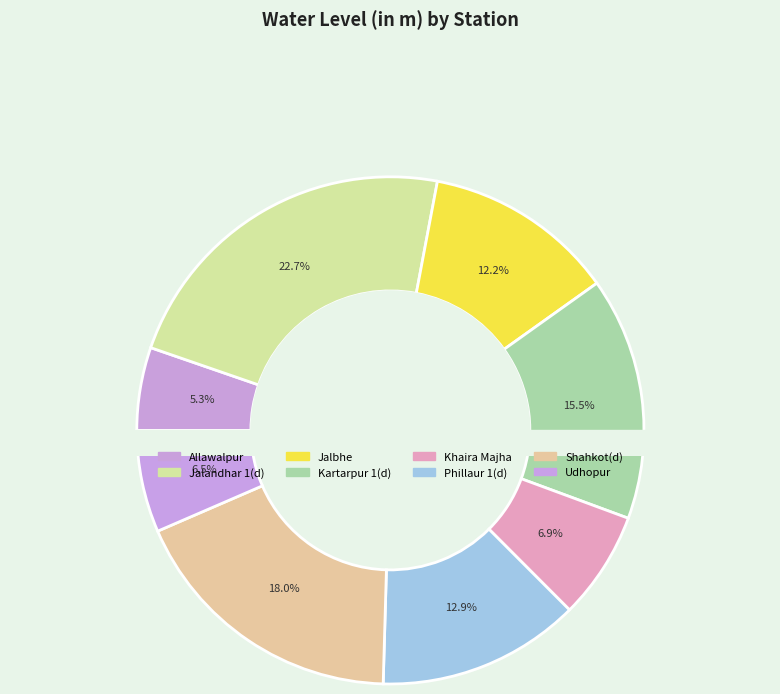

Rank the categories by value from highest to lowest.

Jalandhar 1(d), Shahkot(d), Kartarpur 1(d), Phillaur 1(d), Jalbhe, Khaira Majha, Udhopur, Allawalpur